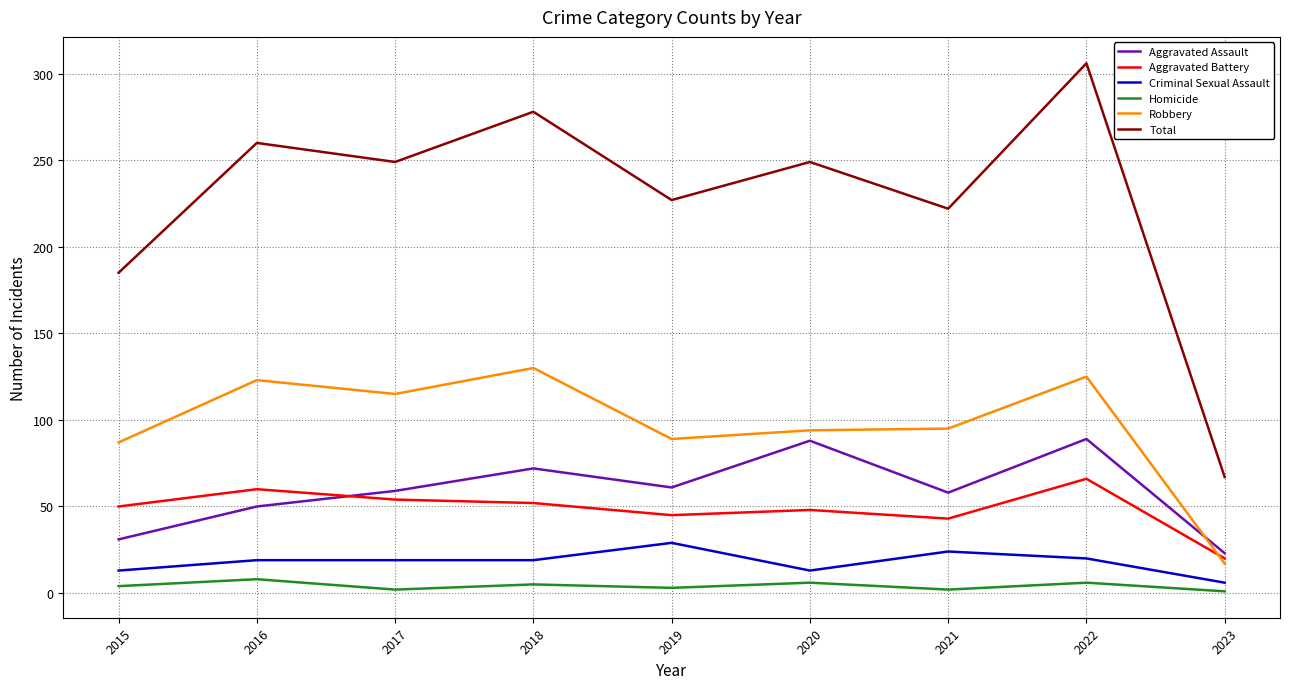

What is the approximate value of Total at 2016, to the nearest 10?

260